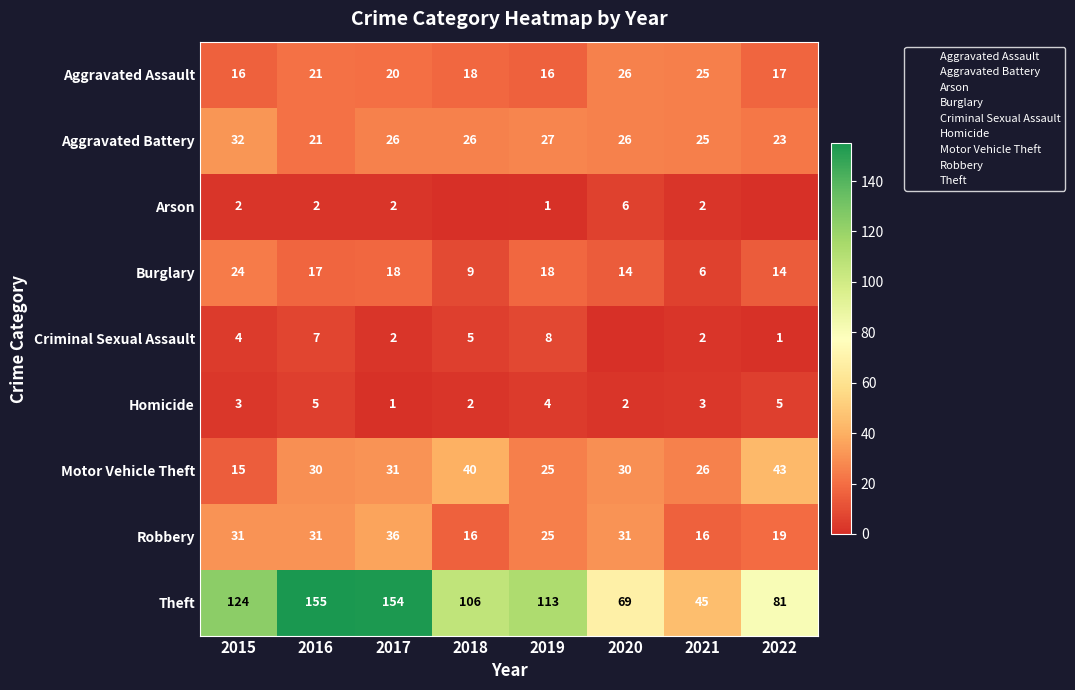

What is the average value of the Theft series?

106